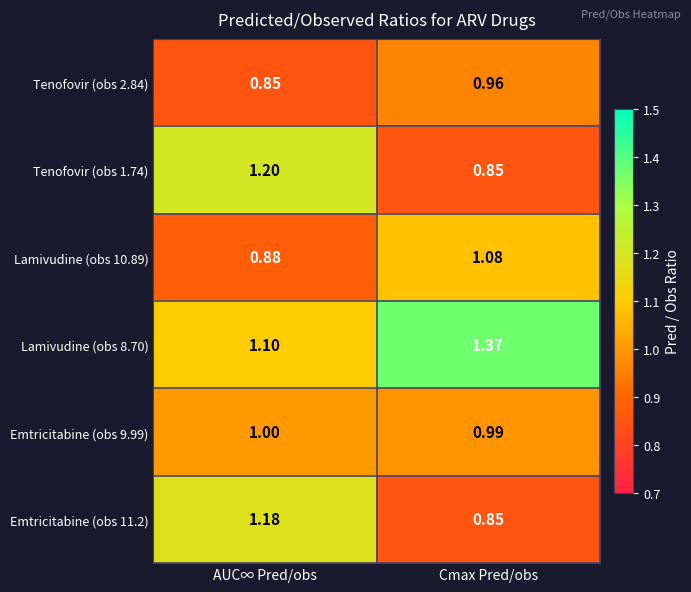

Rank the categories by Tenofovir (obs 1.74) value from lowest to highest.

Cmax Pred/obs, AUC∞ Pred/obs